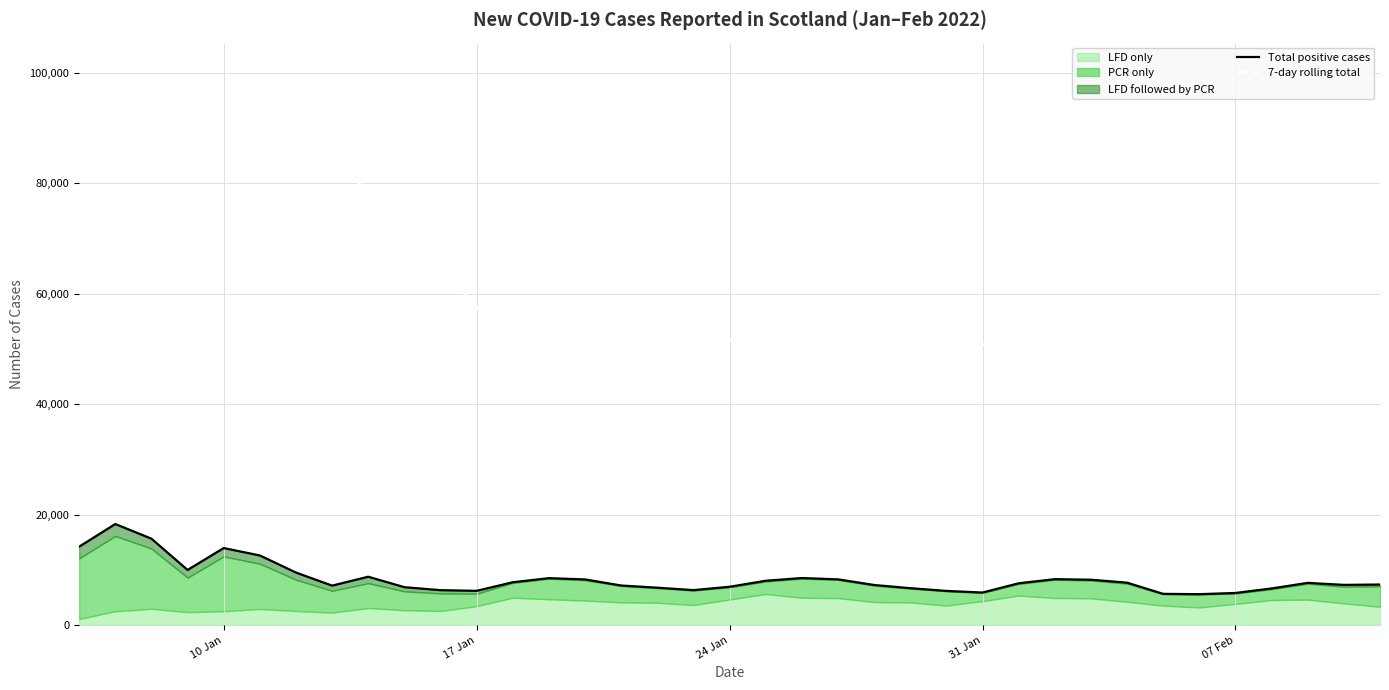

At which label does 7-day rolling total first exceed 51972?

10 Jan